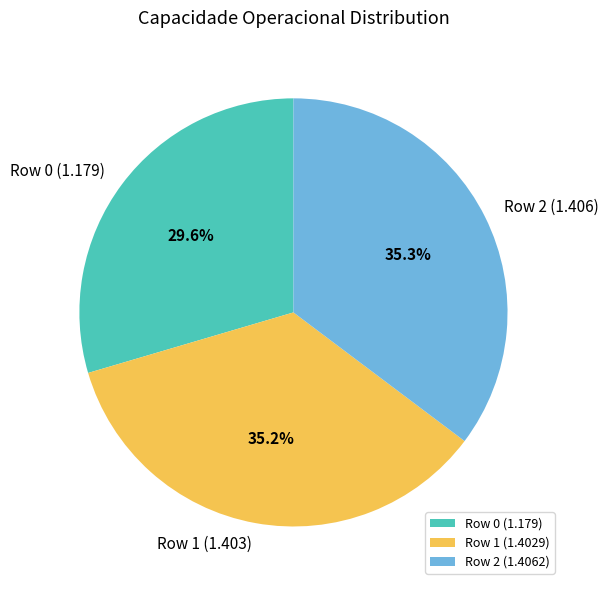

Which slice is the smallest?

Row 0